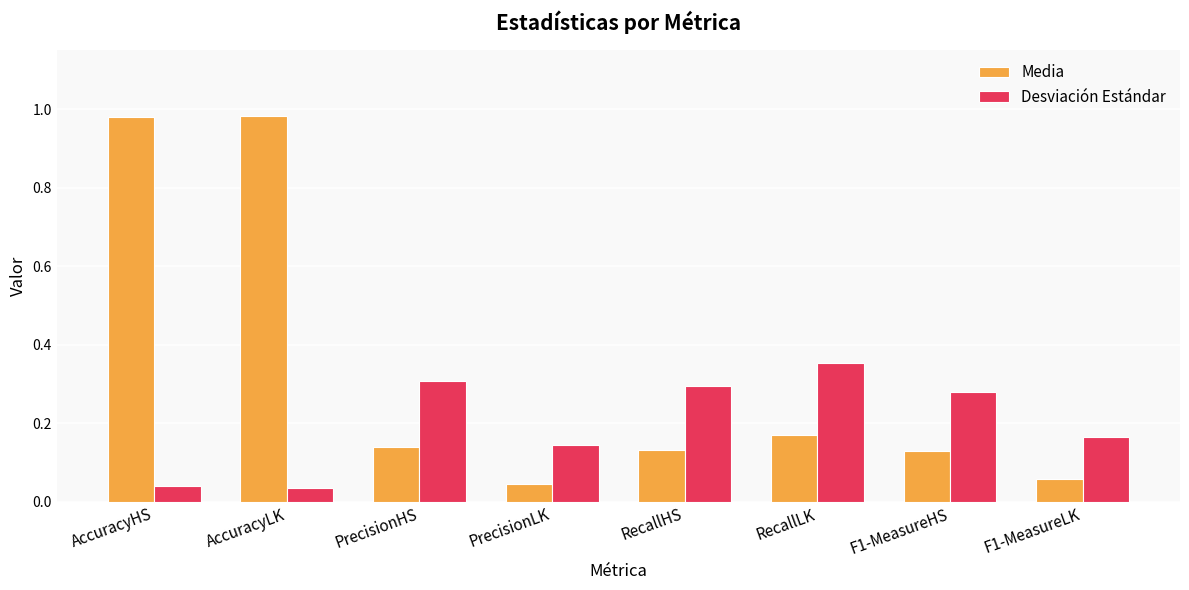

What is the difference between the maximum and minimum values in the Media series?

0.9